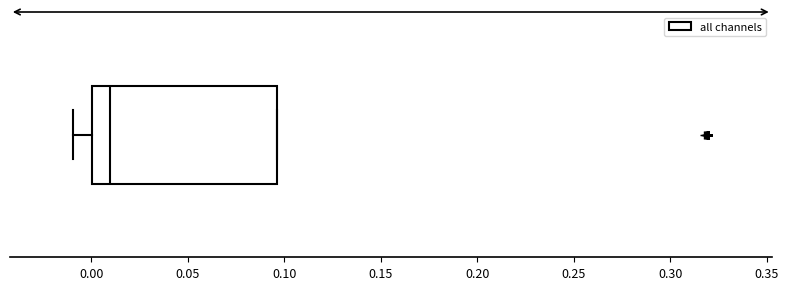

Transcribe this box plot: give where the median line is, the range the box spans, and where the two whiskers end, as read against the x-axis. The values are not printed on the chart, so give them approximately, as read against the axis.

median 0.010, box 0.000 to 0.095, whiskers -0.010 to 0.095